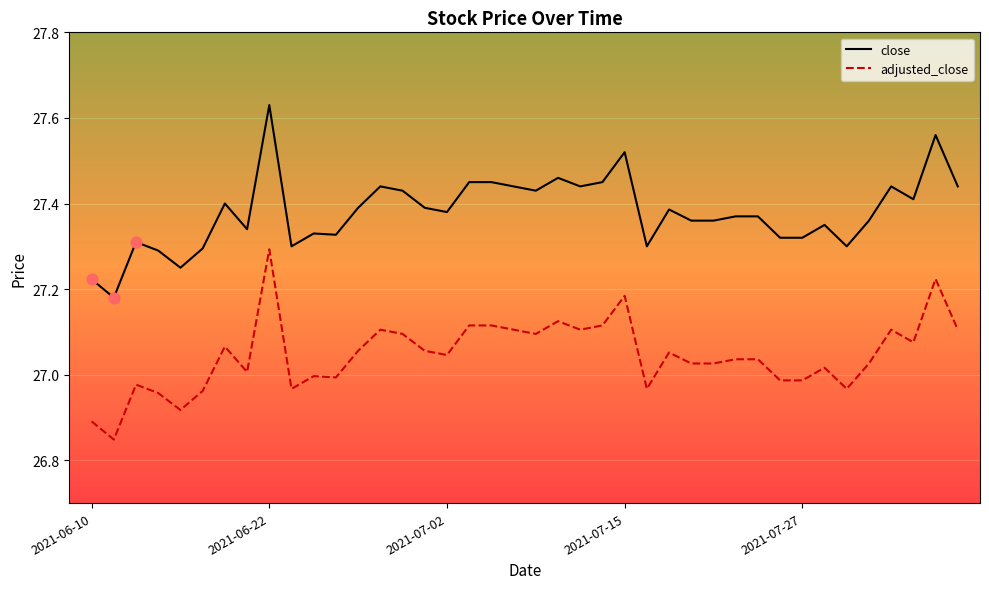

True or false: adjusted_close and close cross at least once.

False